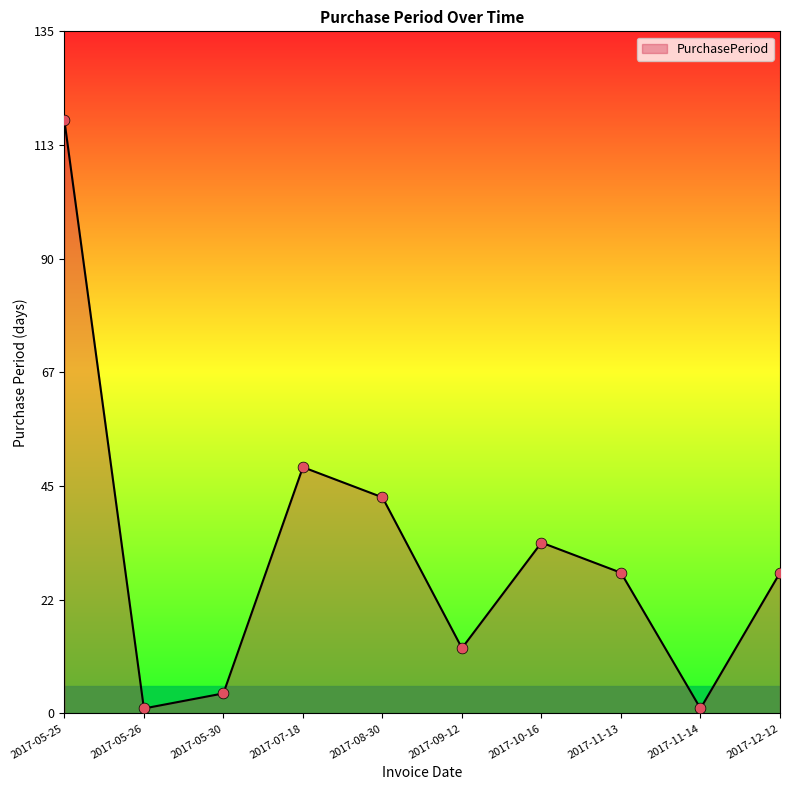

What is the change in value from 2017-07-18 to 2017-11-13?

-21